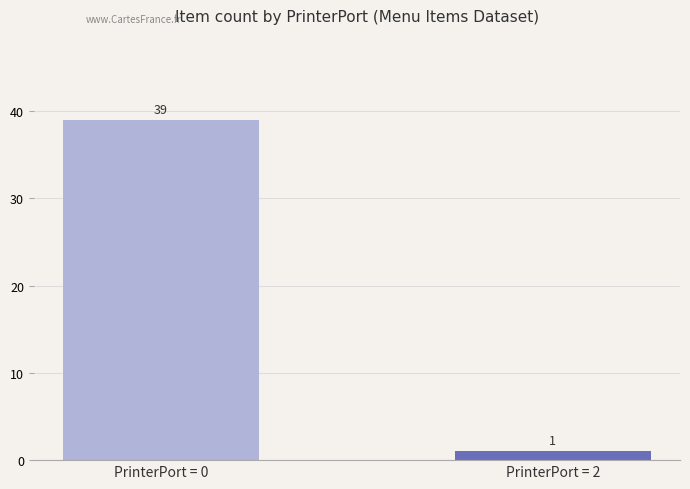

What is the difference between the maximum and minimum values?

38